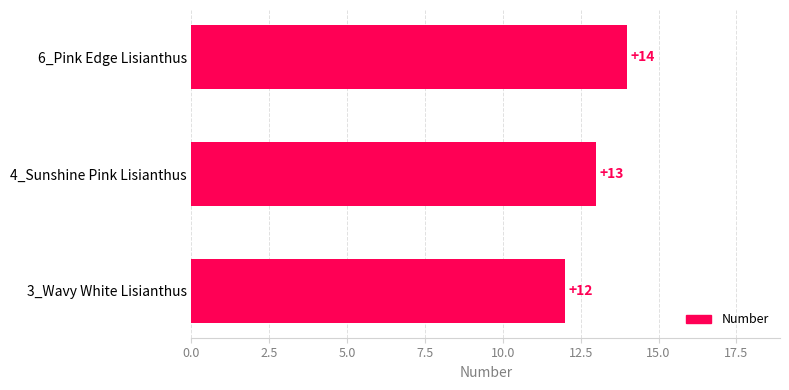

Is it true that the value at 4_Sunshine Pink Lisianthus is 13?

True